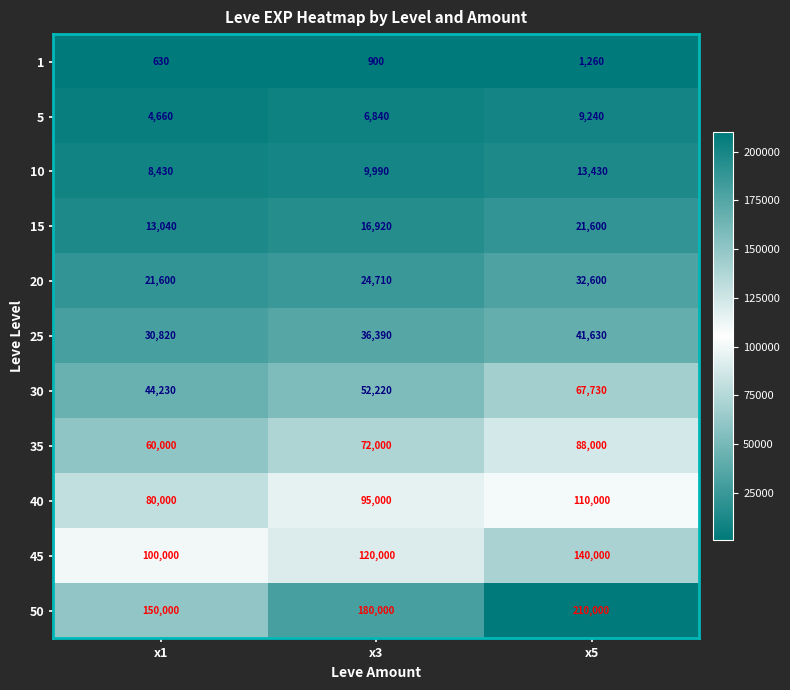

What is the total value across all series at x1?

513410